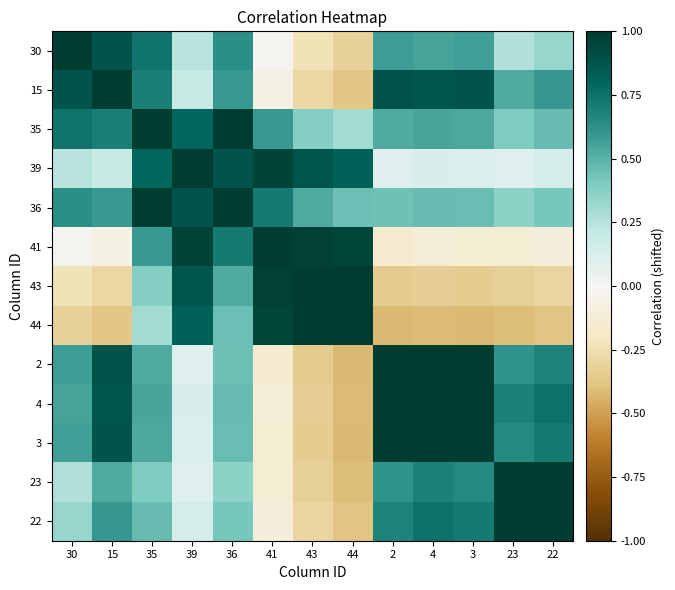

Rank the series by their maximum value, from lowest to highest.

36, 44, 3, 15, 30, 2, 39, 41, 43, 4, 23, 22, 35